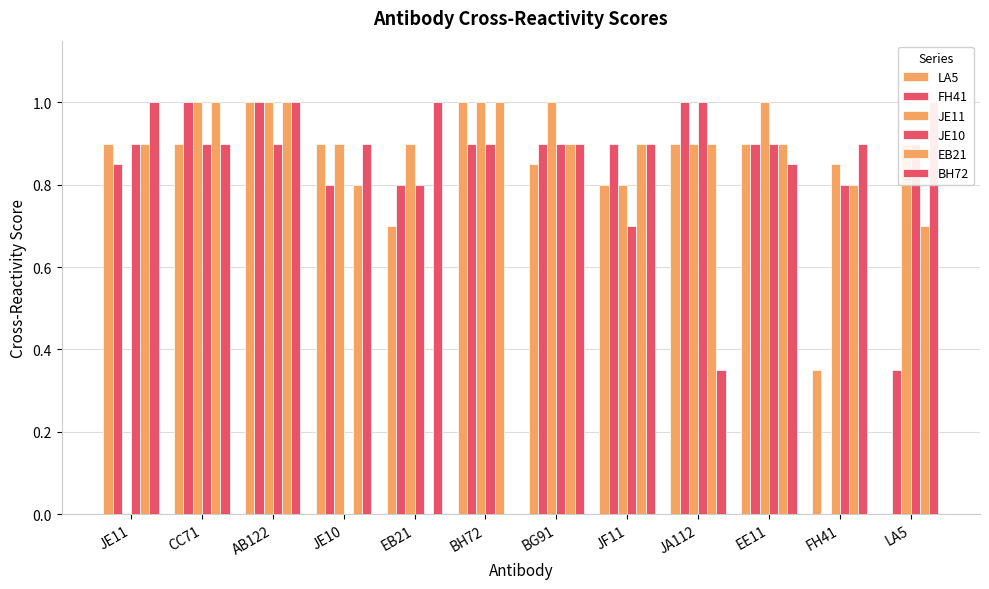

What is the total value across all series at JA112?

5.0